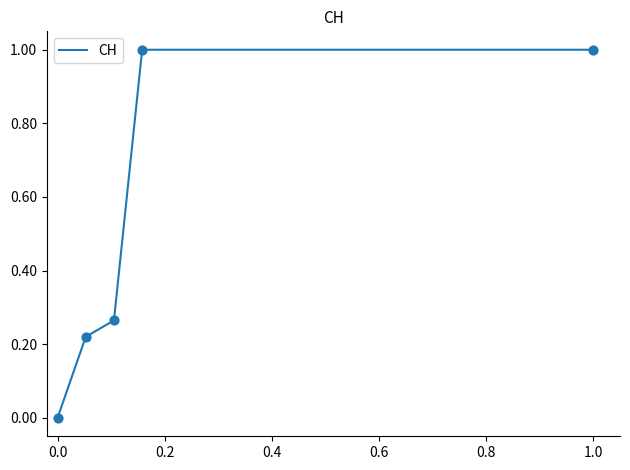

What is the greatest value displayed?

1.0